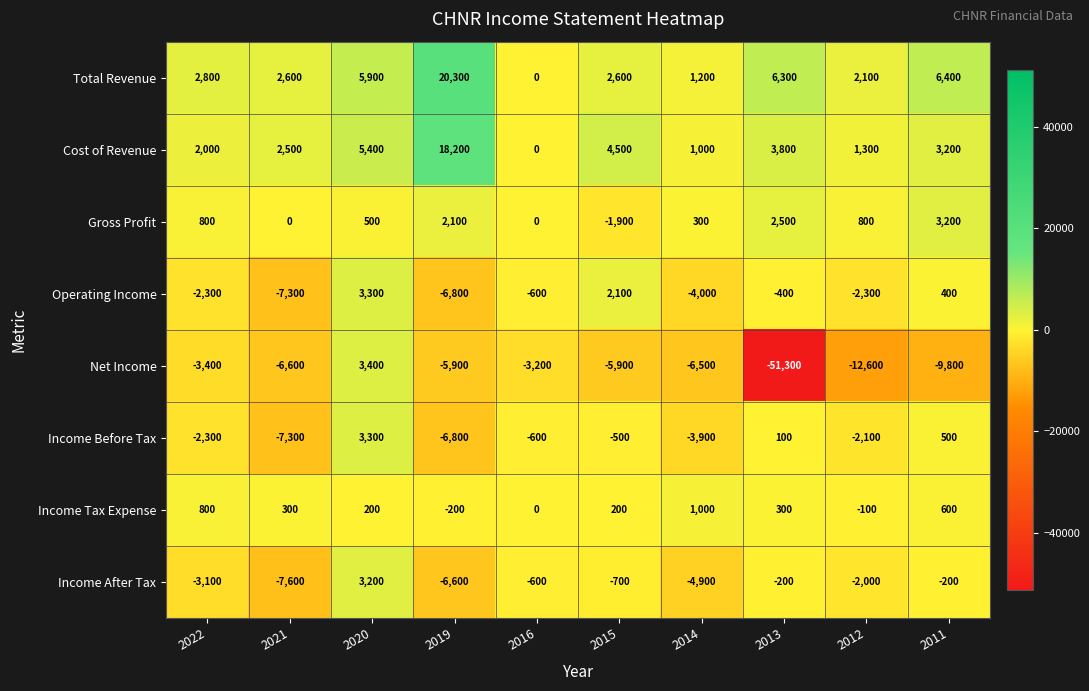

Rank the categories by Cost of Revenue value from lowest to highest.

2016, 2014, 2012, 2022, 2021, 2011, 2013, 2015, 2020, 2019